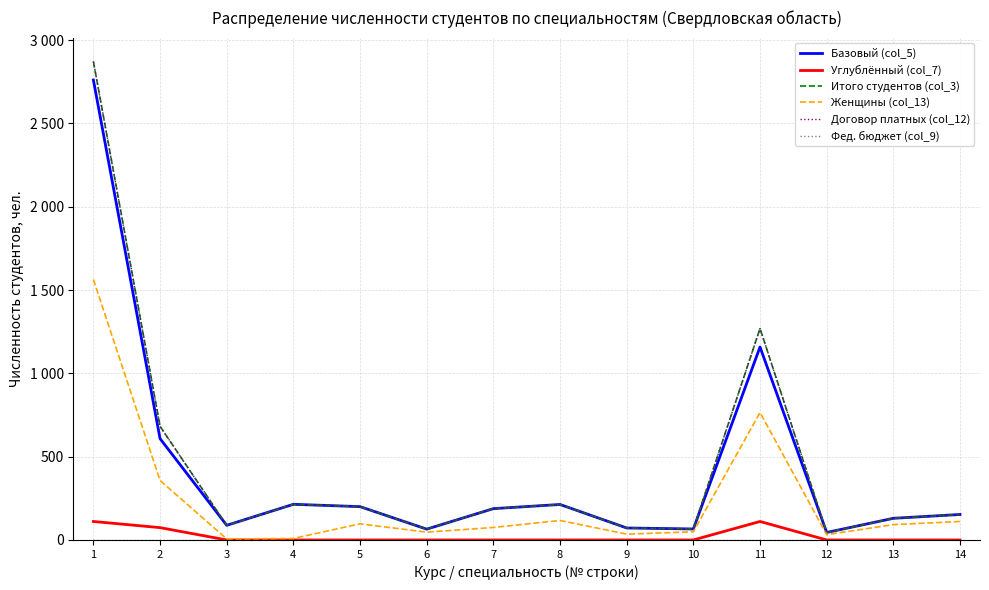

Which series has the largest total across all categories?

Итого студентов (col_3)